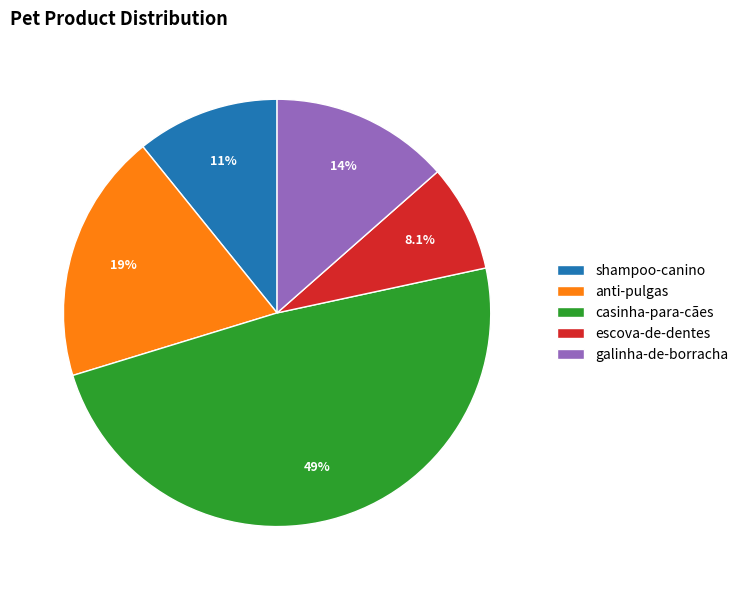

To the nearest percent, what portion does casinha-para-cães represent?

49%